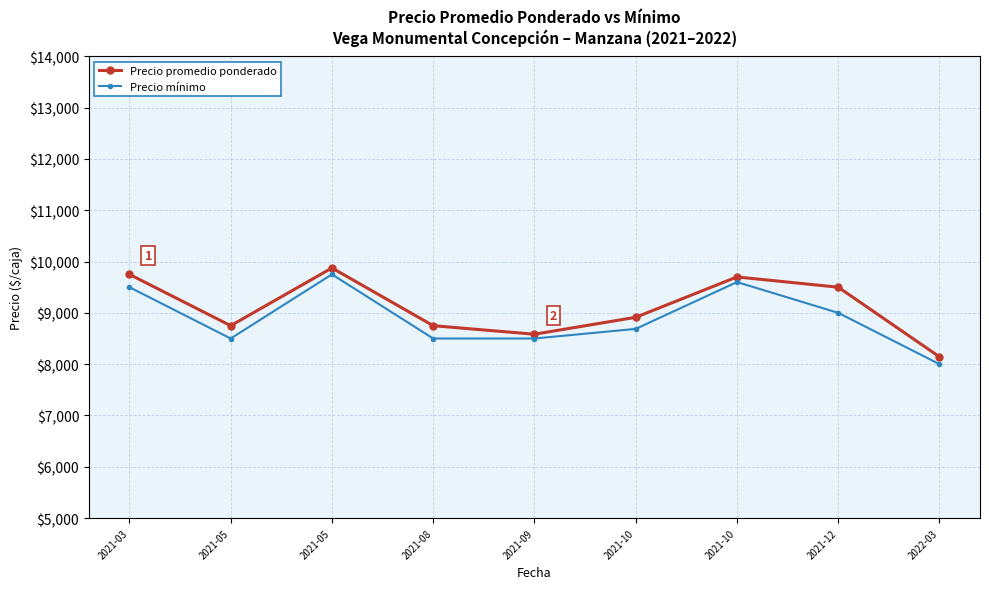

What is the spread (max minus min) of values at 2021-10?

225.9